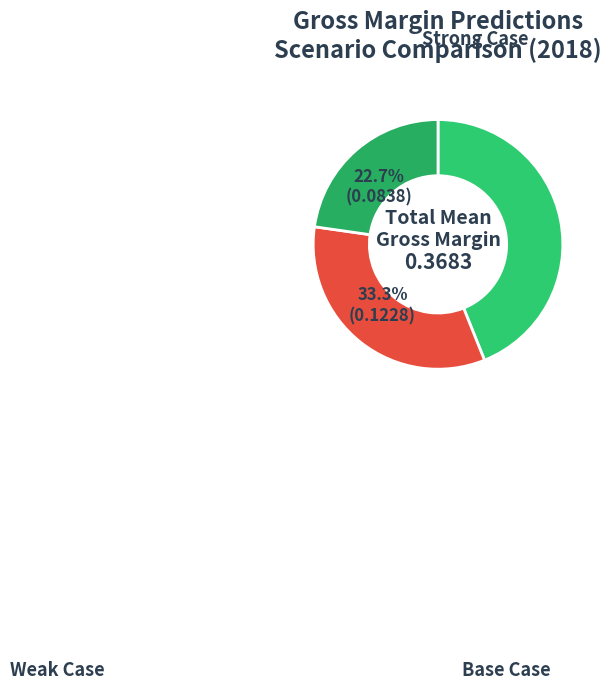

To the nearest percent, what is the difference between the largest and smallest slice percentages?

21%